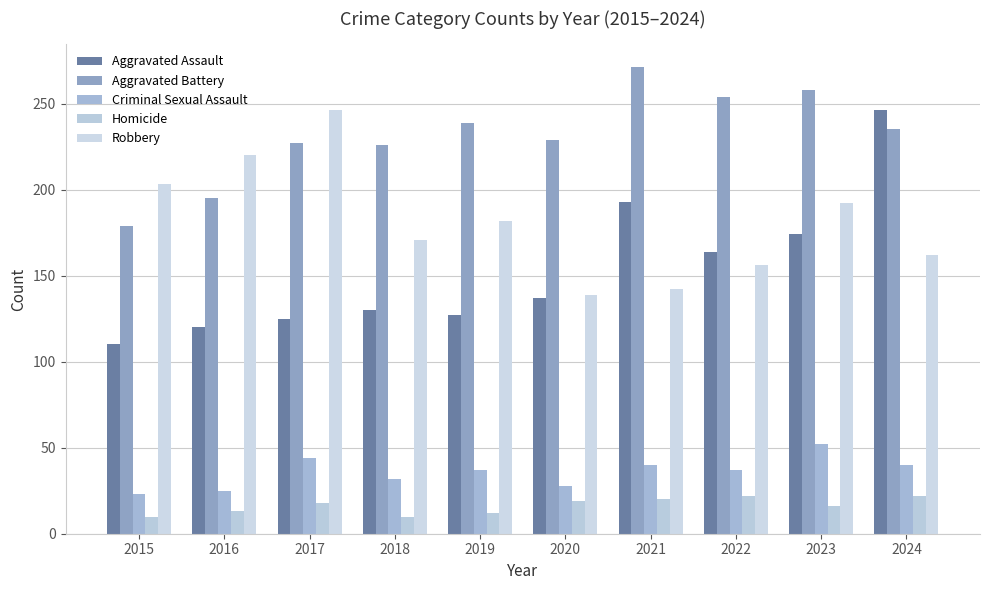

Is the value of Criminal Sexual Assault at 2023 greater than the value of Aggravated Battery at 2016?

No